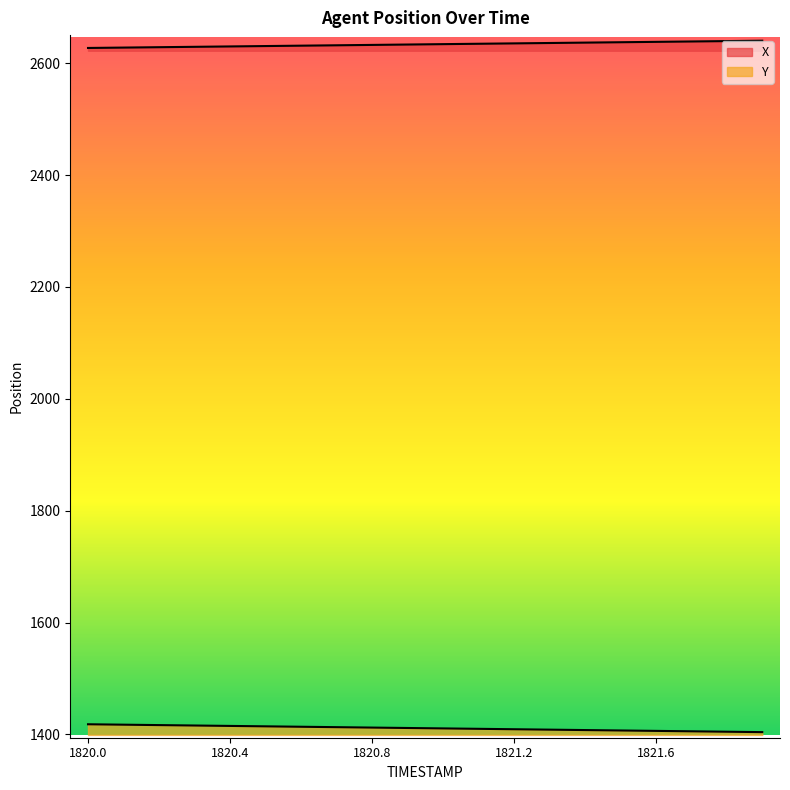

What is the difference between the X values at 1821.1 and 1821.4?

2.0